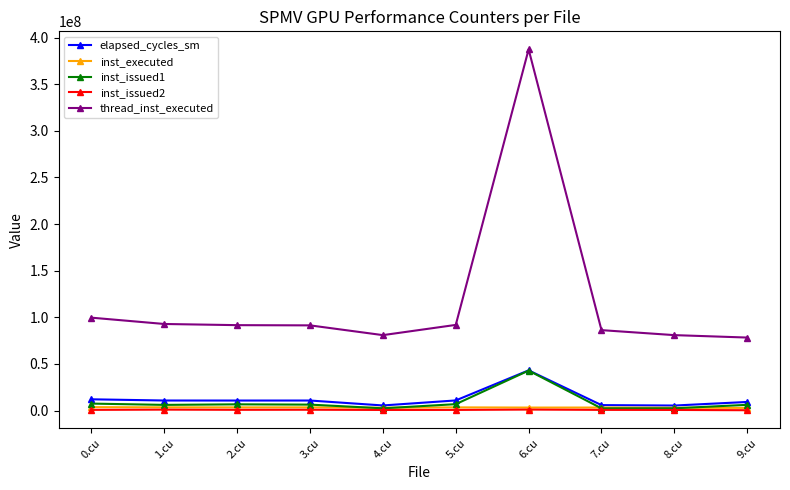

Count the number of data series in this chart.

5